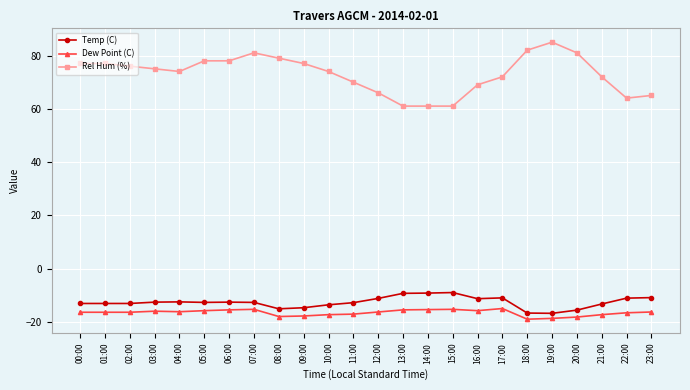

True or false: Temp (C) and Rel Hum (%) intersect in this chart.

False